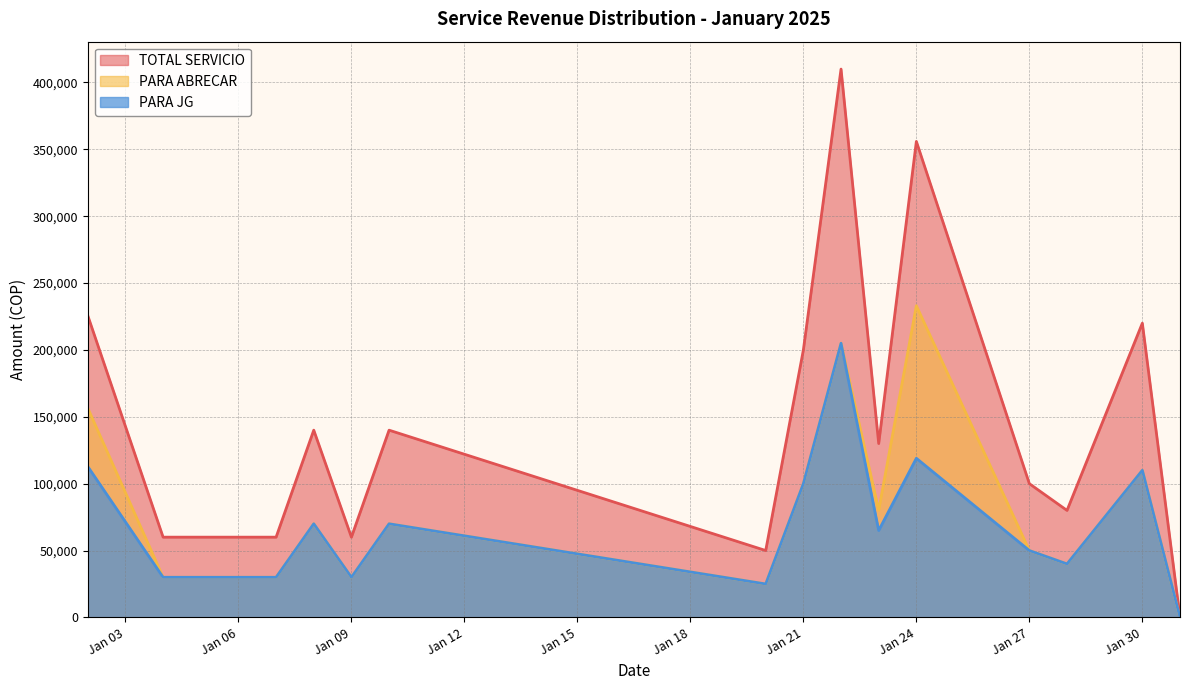

True or false: TOTAL SERVICIO has a value of 100000 at 2025-01-27.

True